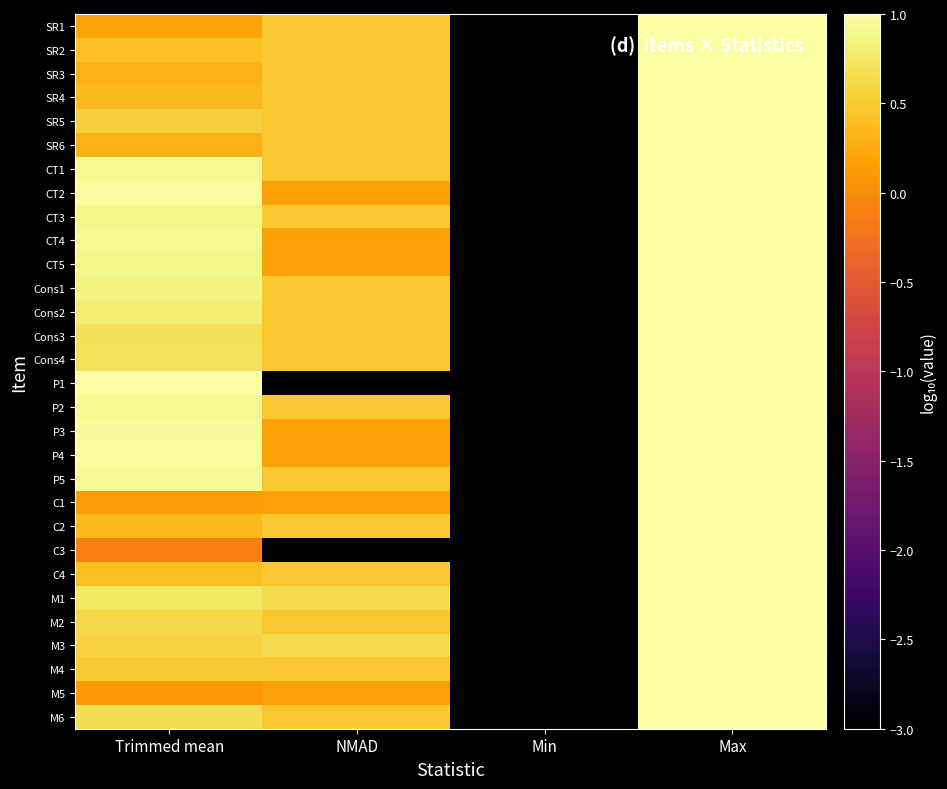

Rank the series at Trimmed mean from highest to lowest value.

P1, P4, CT2, P3, P5, CT1, CT4, P2, CT5, CT3, Cons1, Cons2, M1, Cons4, Cons3, M6, M2, M3, SR5, M4, SR2, C4, C2, SR4, SR6, SR3, SR1, C1, M5, C3